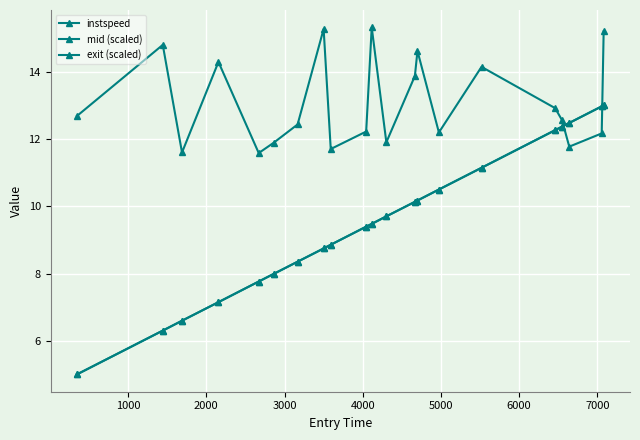

How many lines are shown in the chart?

3